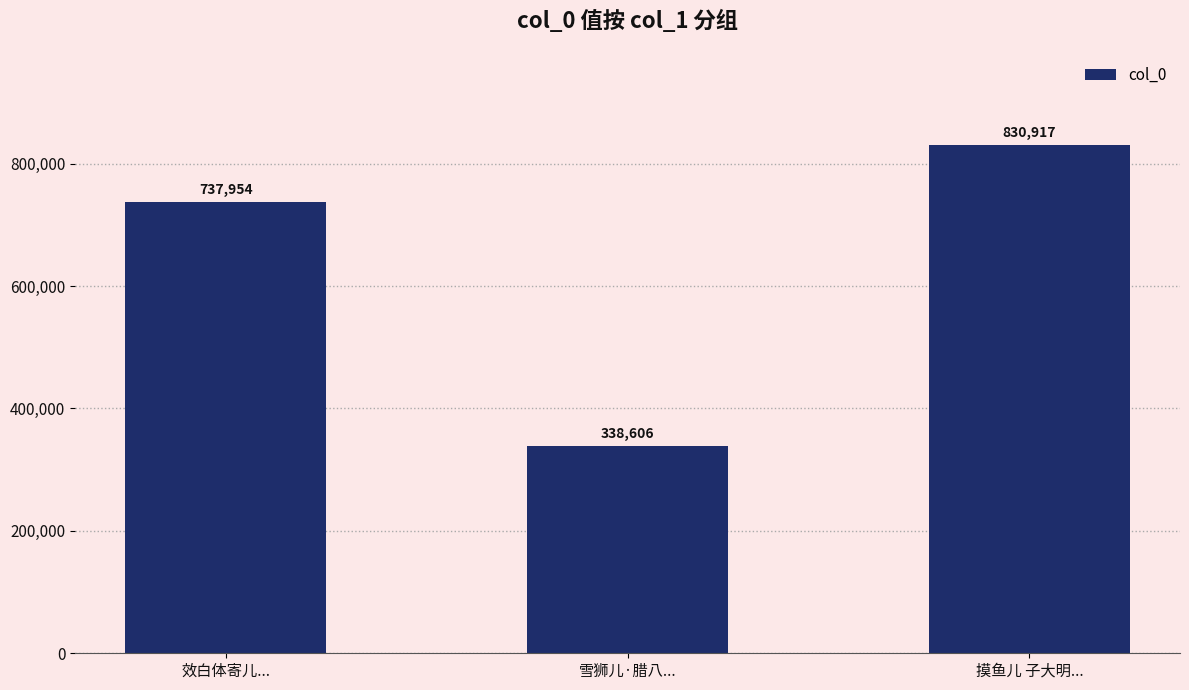

Approximately how many times larger is the value at 摸鱼儿 子大明... compared to 雪狮儿·腊八...?

2.5